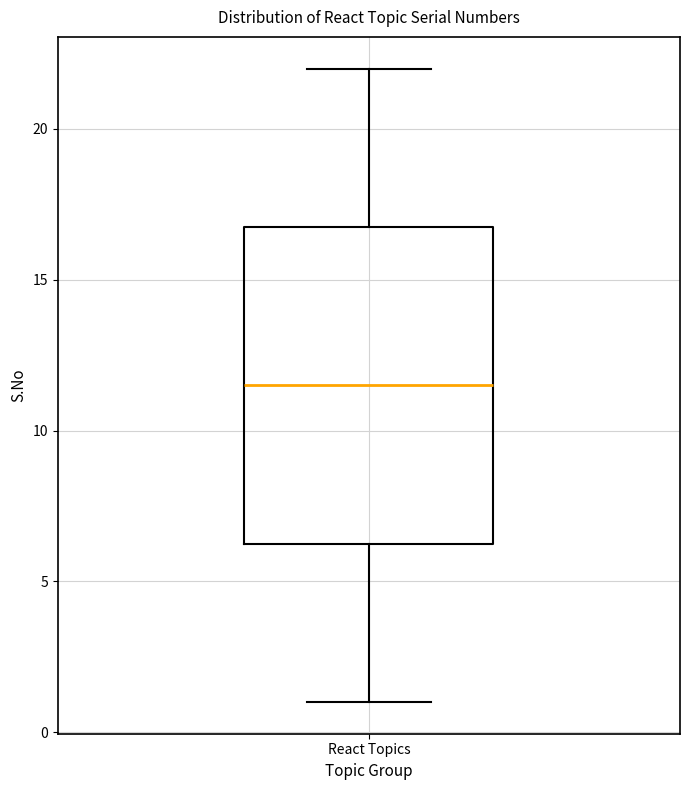

Where is the lower edge of the box for React Topics on the y-axis? The values are not printed on the chart, so give them approximately, as read against the axis.

6.5